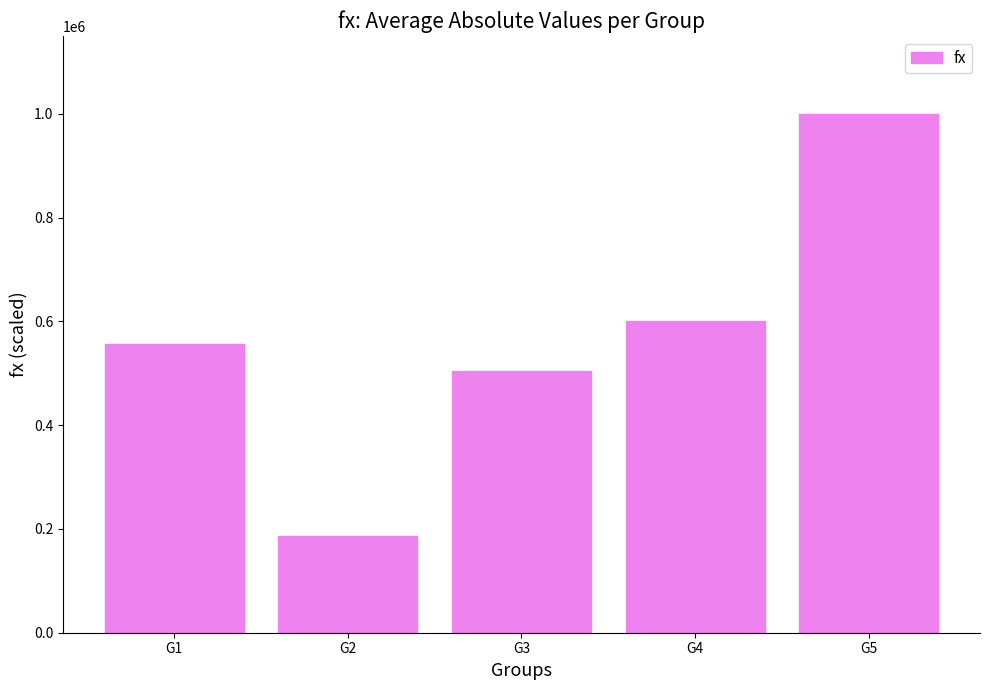

What is the value of the 5th bar from the left?

1000000.0